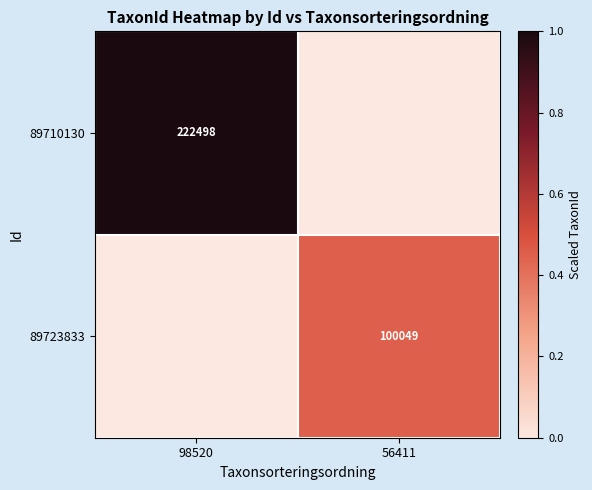

The value of 89723833 at 56411 is 49491. True or false?

False